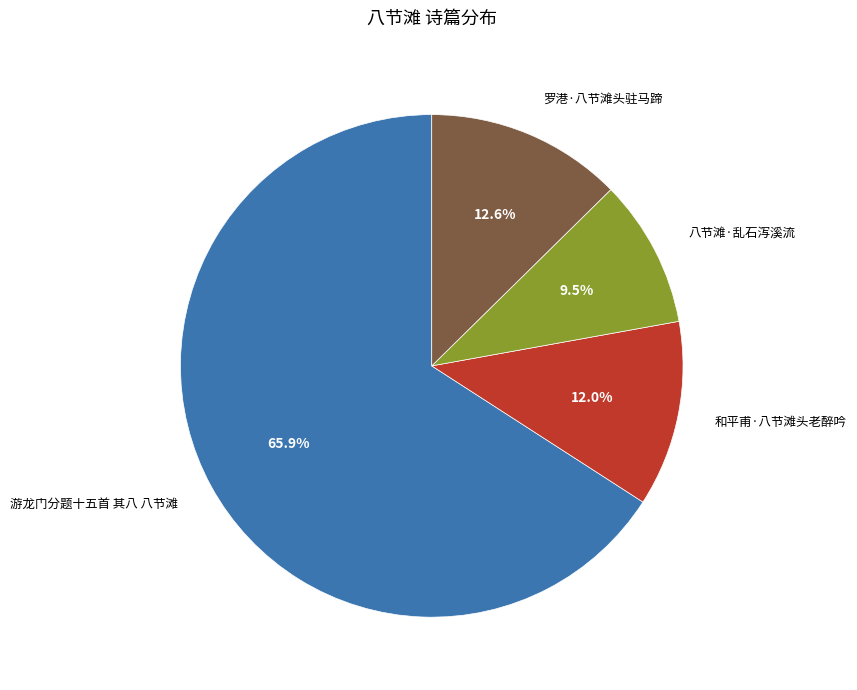

To the nearest percent, what is the average slice percentage?

25%